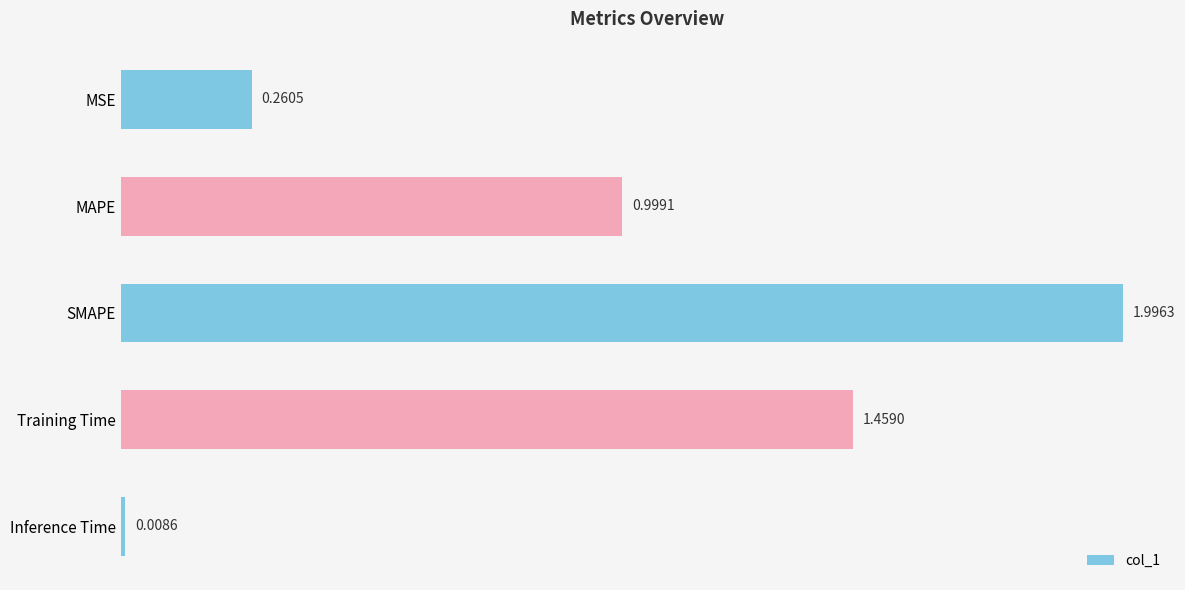

What is the difference between the maximum and minimum values?

2.0